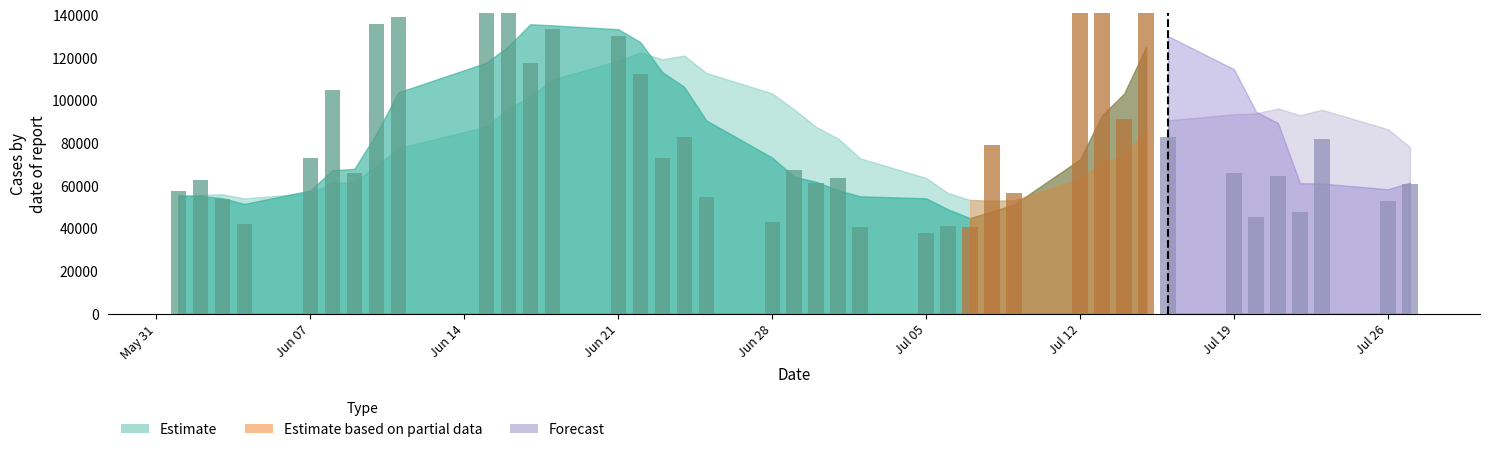

Count the number of data series in this chart.

3